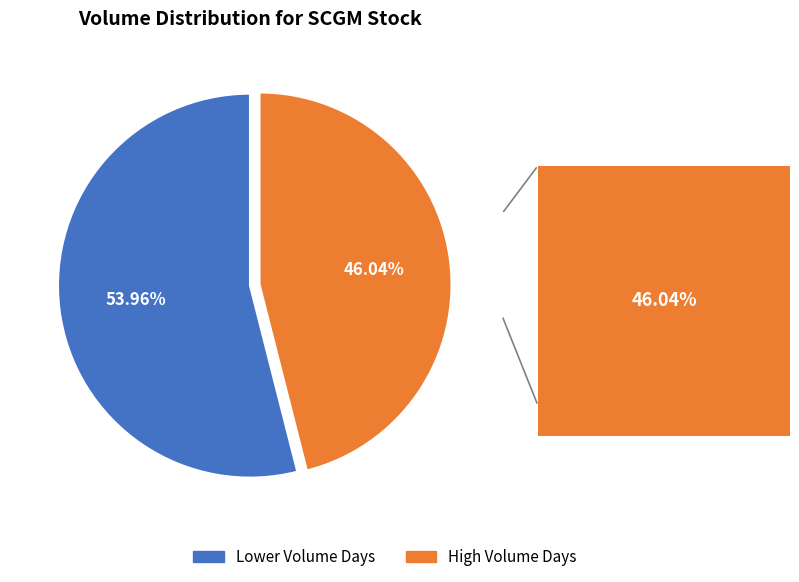

Which has a higher value, High Volume Days or Lower Volume Days?

Lower Volume Days